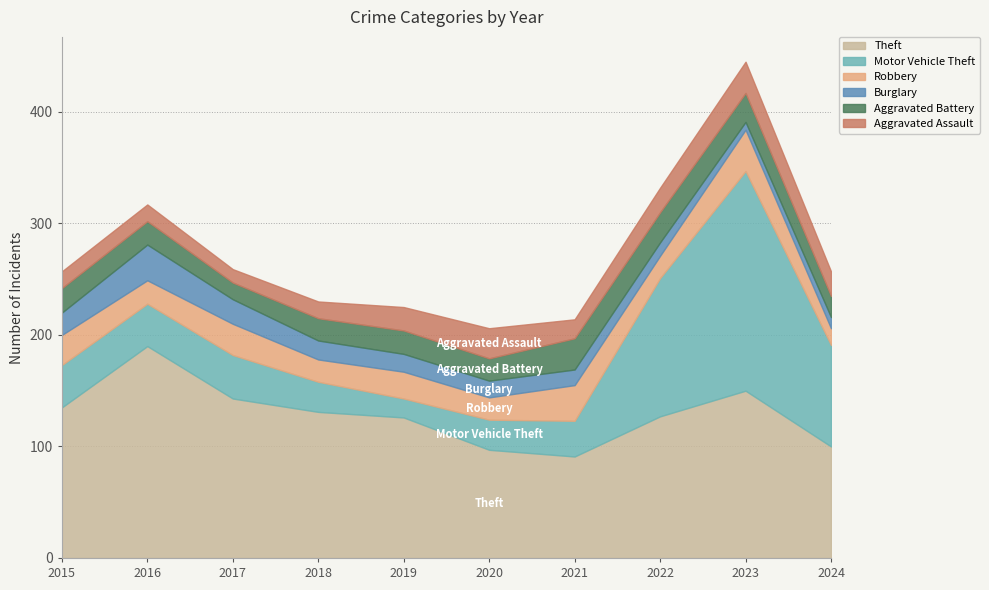

How many distinct data groups are displayed?

6